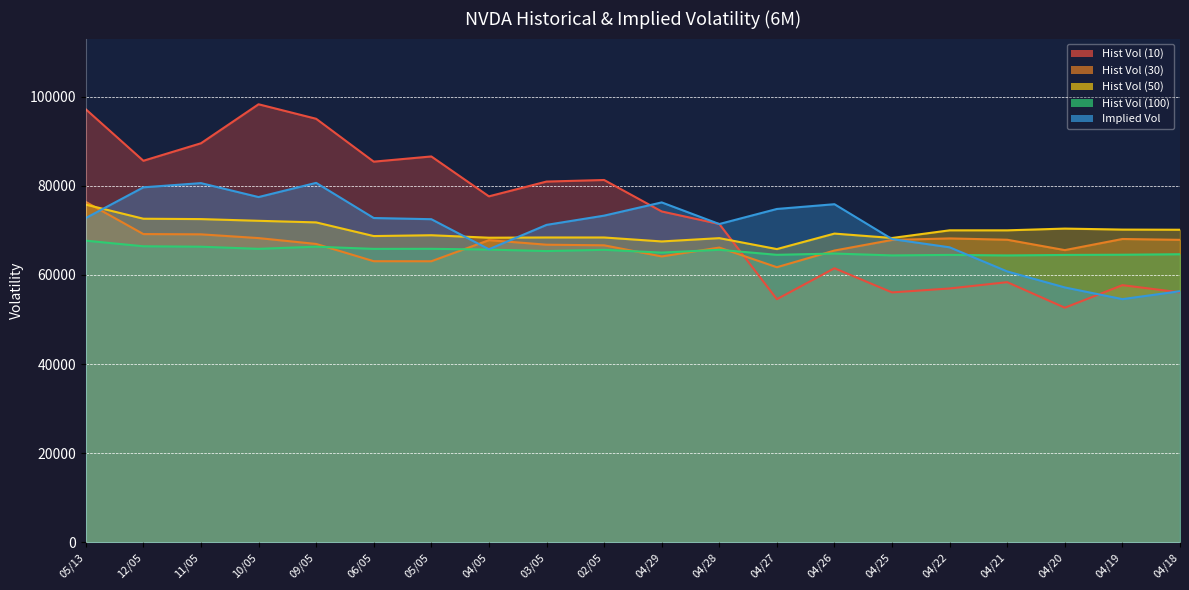

The value of Hist Vol (30) at 04/29 is 64162. True or false?

True